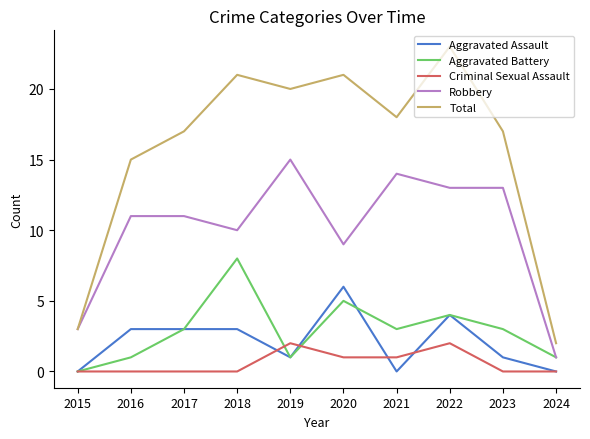

The Aggravated Assault series shows 3 at 2016. True or false?

True